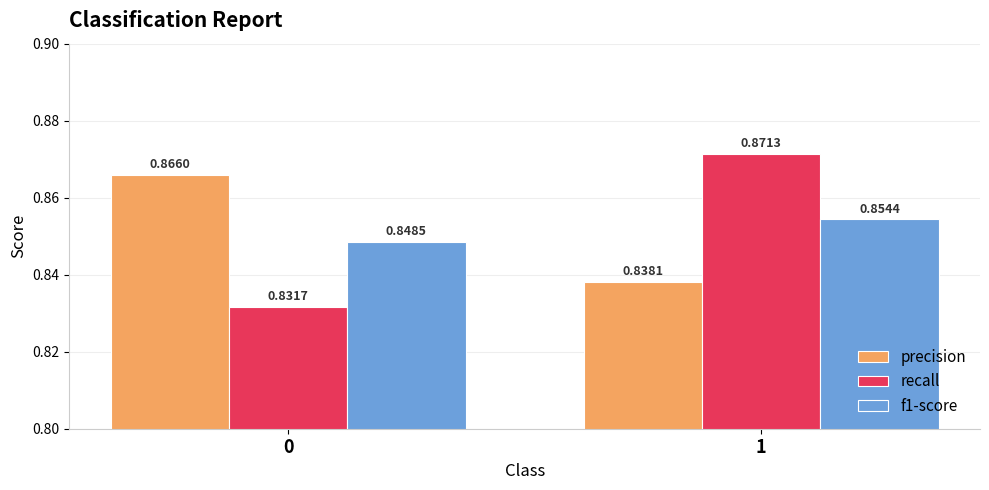

What is the sum of the f1-score values at 1 and 0?

1.7